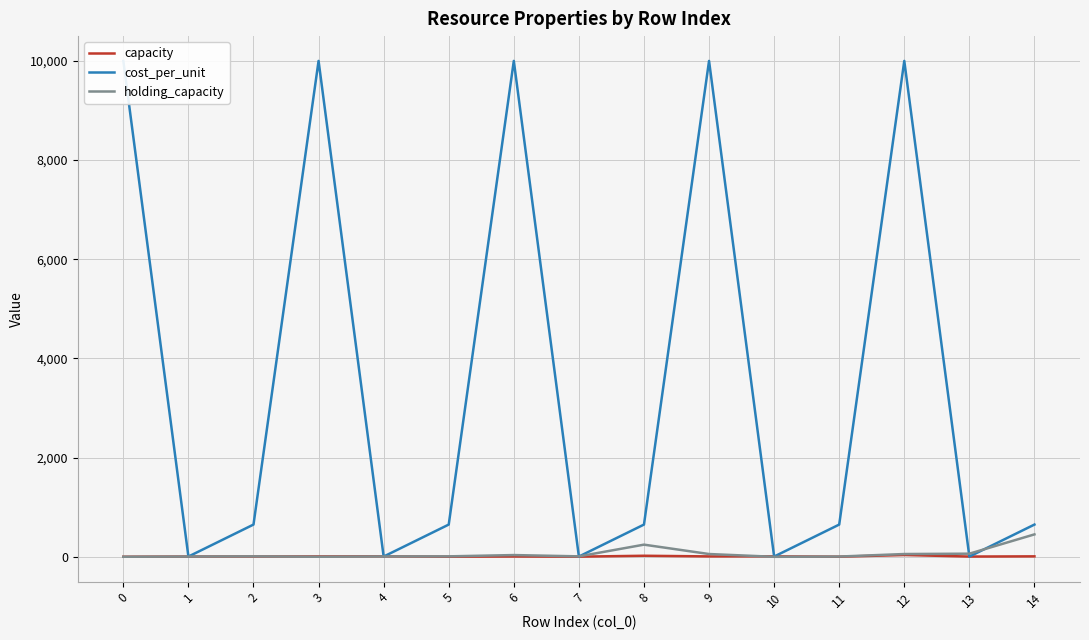

What is the value of the holding_capacity point at the 10th from the left?

56